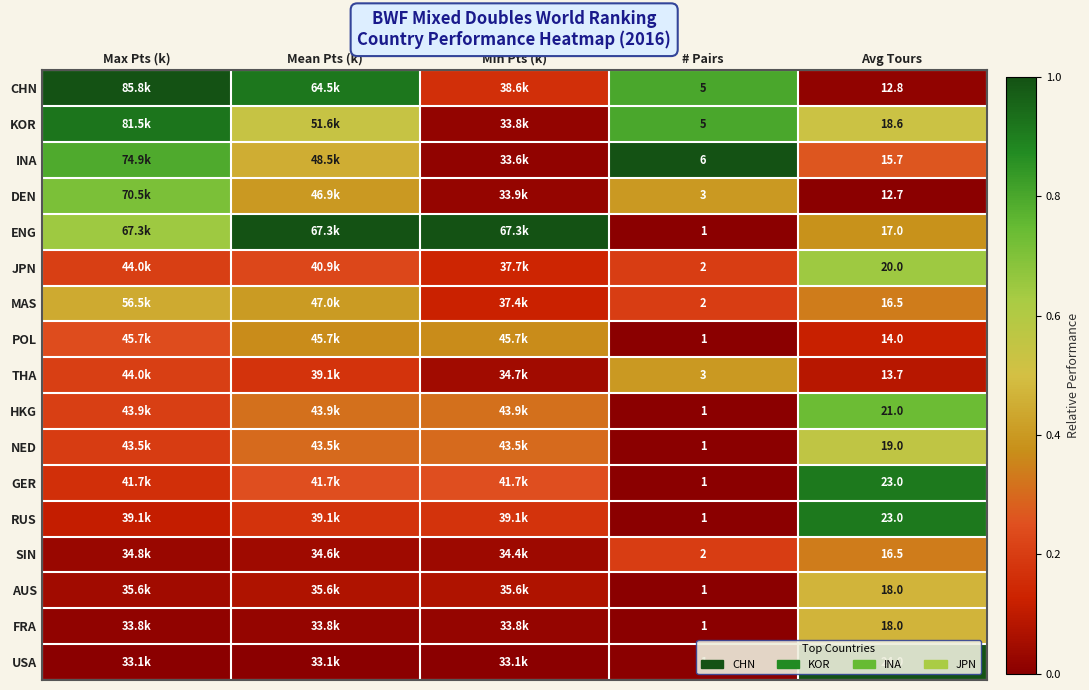

True or false: CHN has a value of 0.0 at Min Pts (k).

False